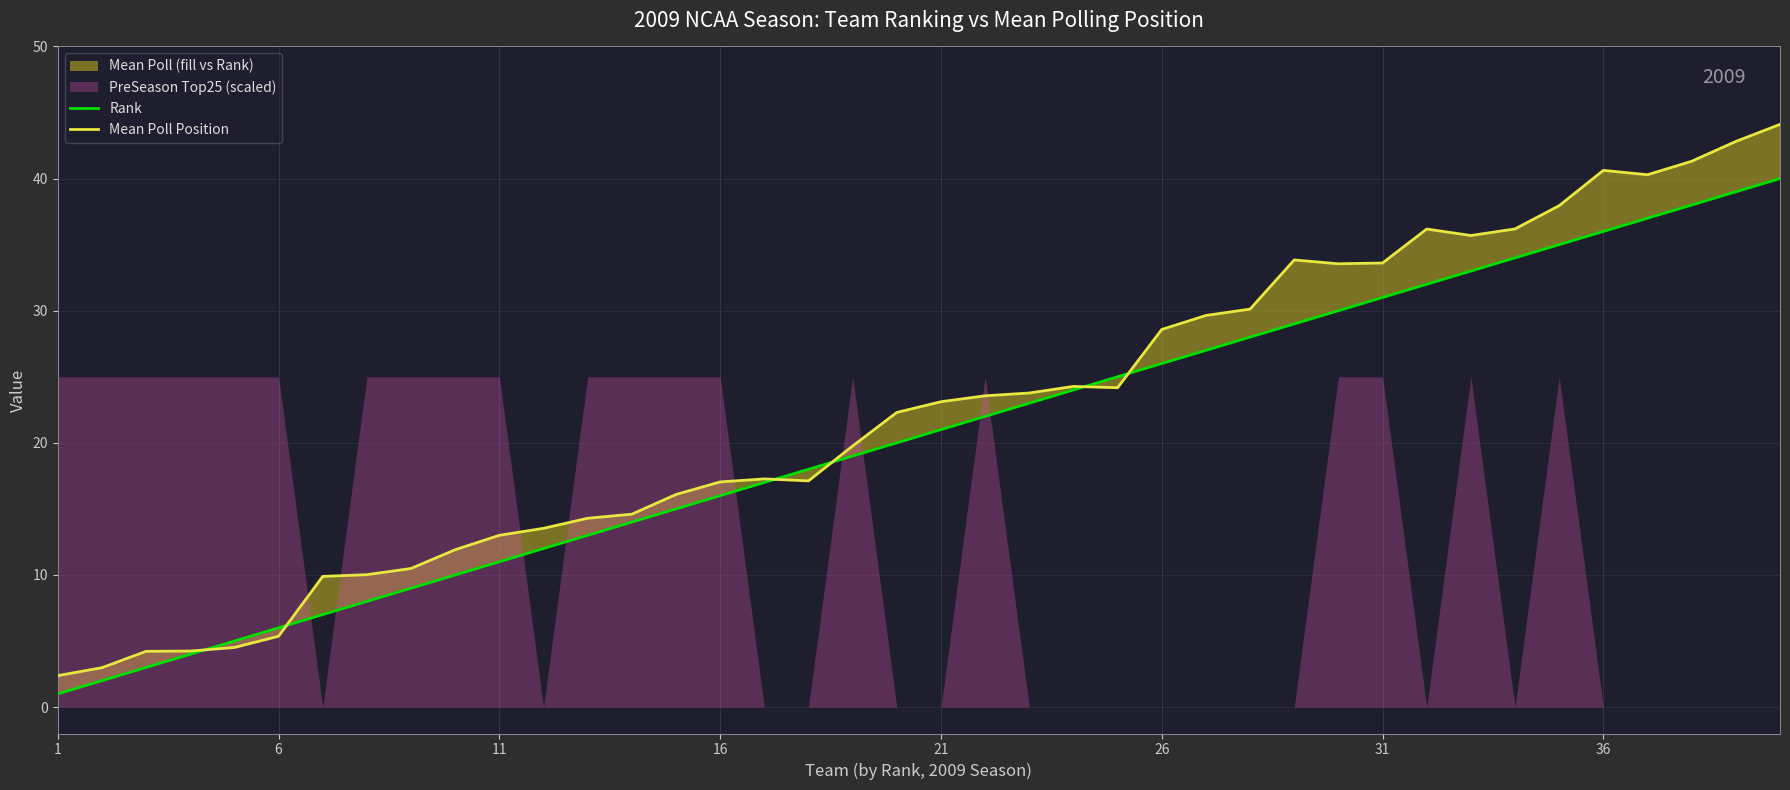

How many values in the Mean Poll Position series exceed 23?

20